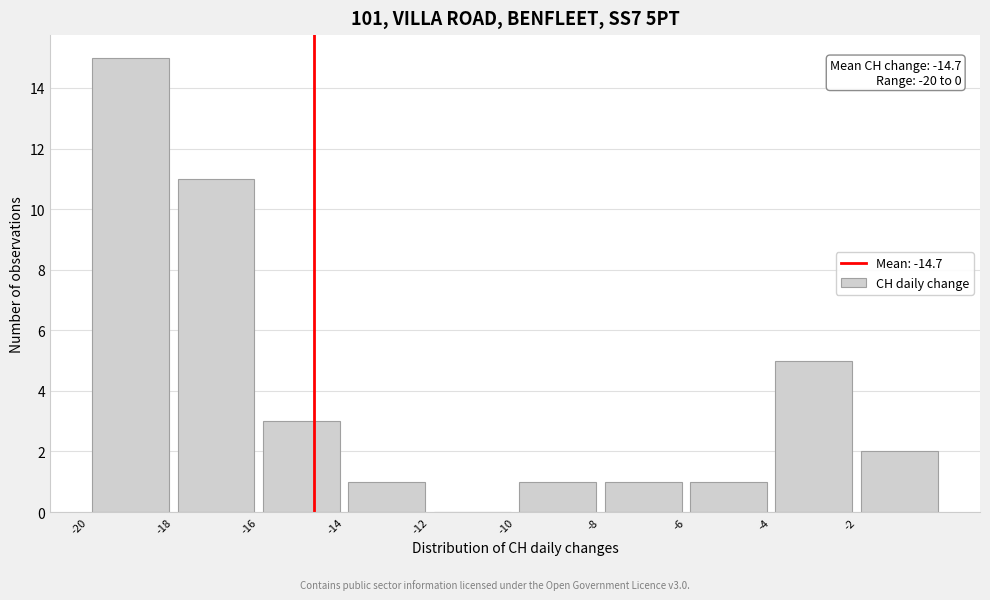

Which range on the x-axis has the tallest bar?

-20 to -18